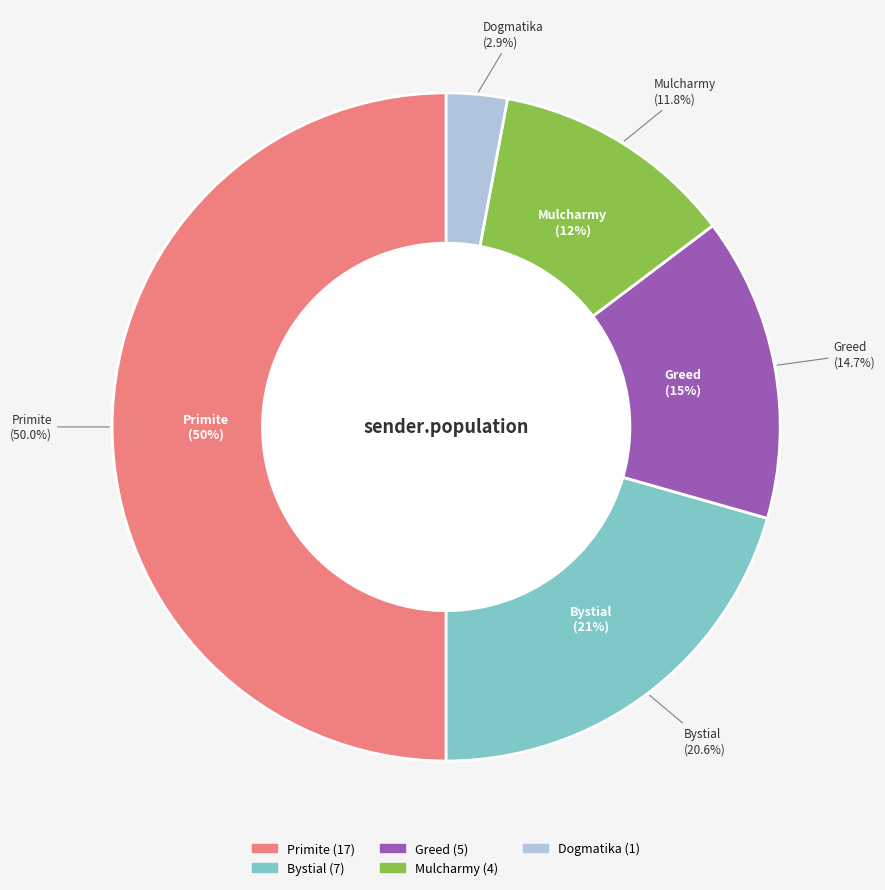

What percentage is the Greed slice, to the nearest percent?

15%